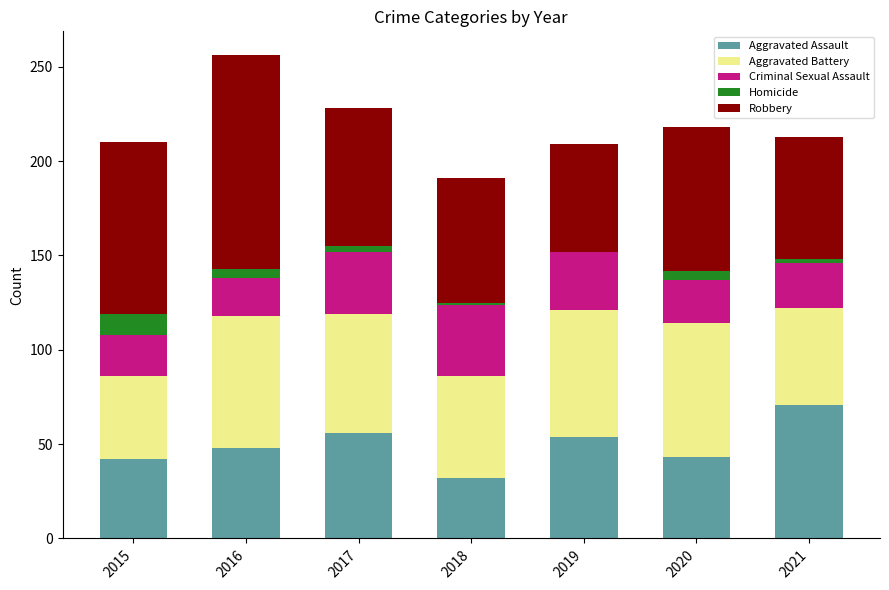

Is it true that Aggravated Assault equals 13 at 2015?

False